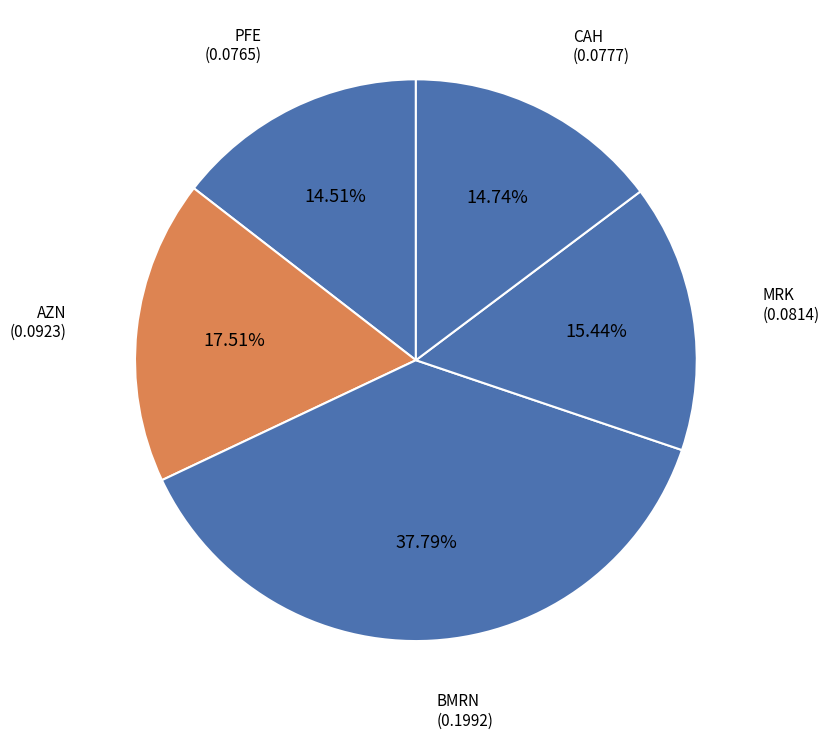

How many segments does this pie chart have?

5